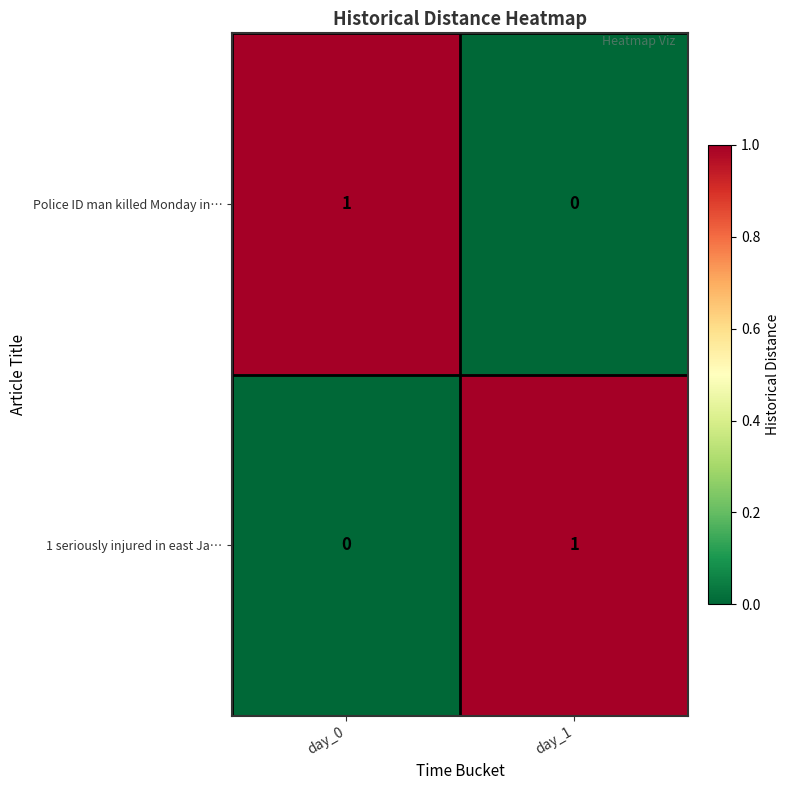

How many positive values does the Police ID man killed Monday in… series have?

1